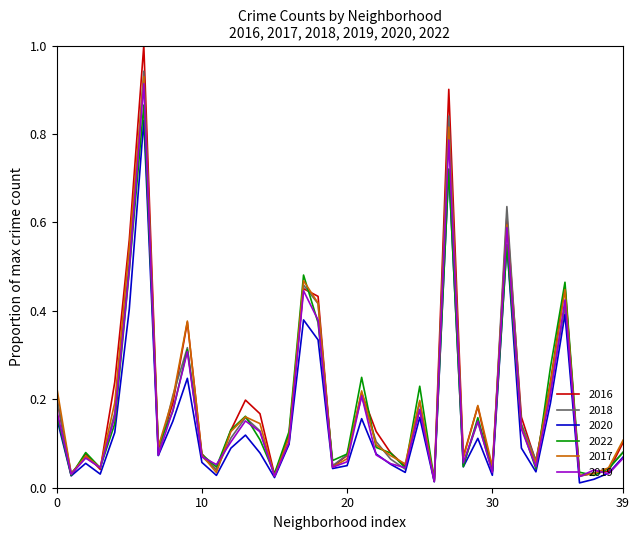

How many lines are shown in the chart?

6